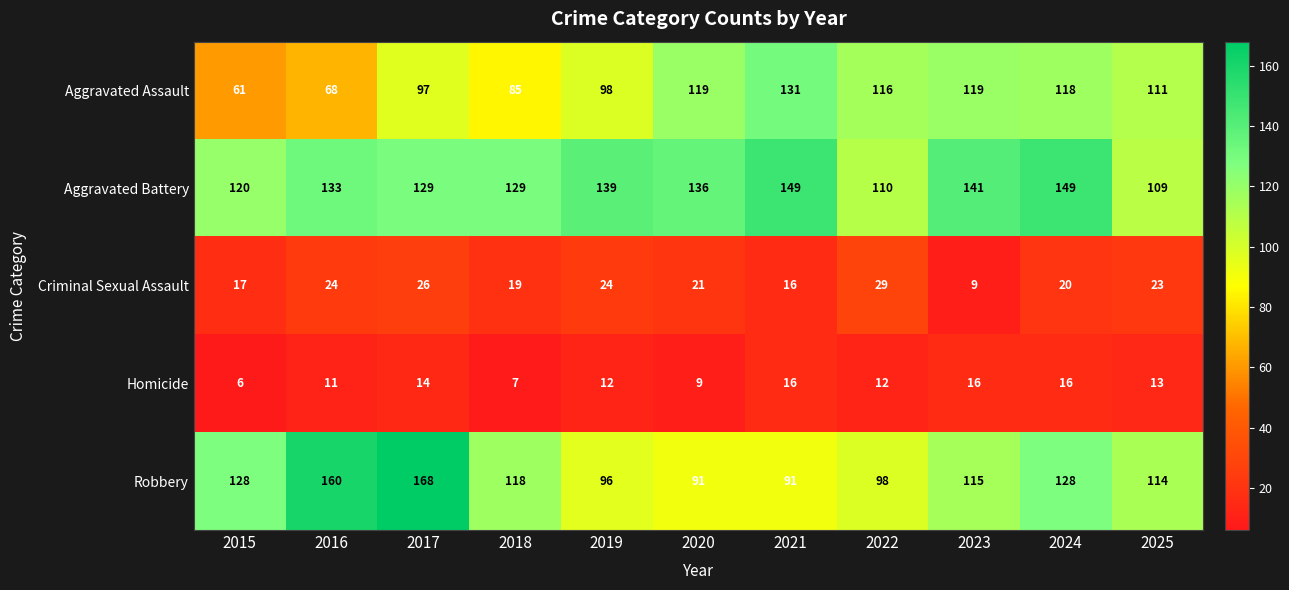

What is the total value across all series at 2024?

431